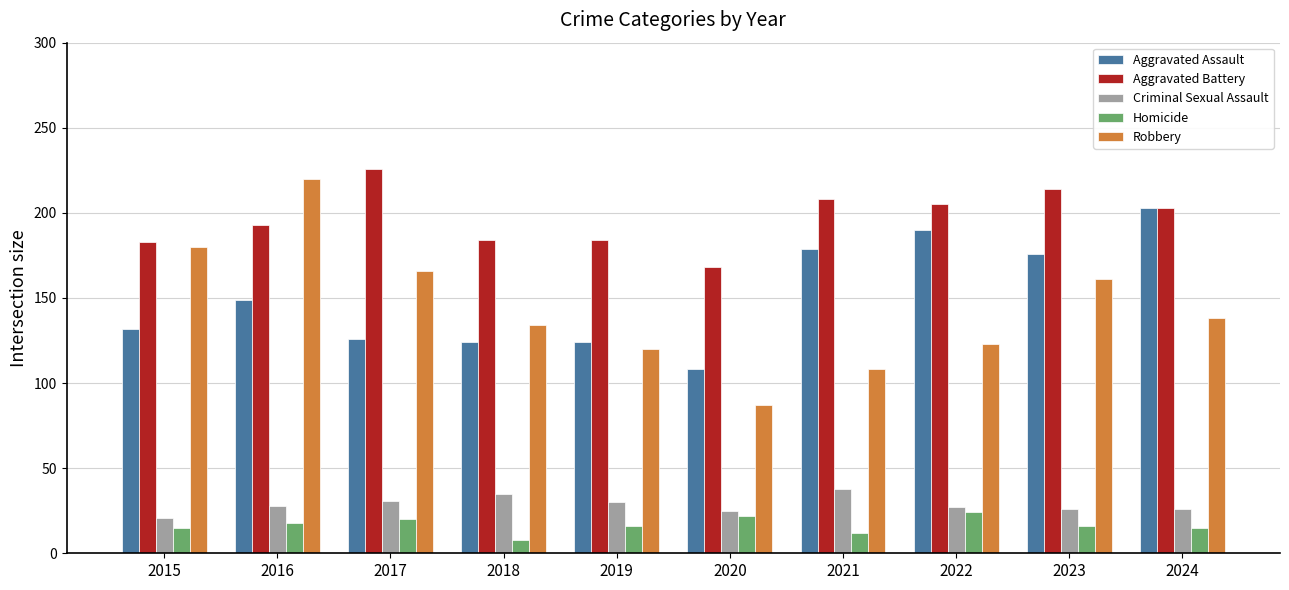

How many distinct data groups are displayed?

5